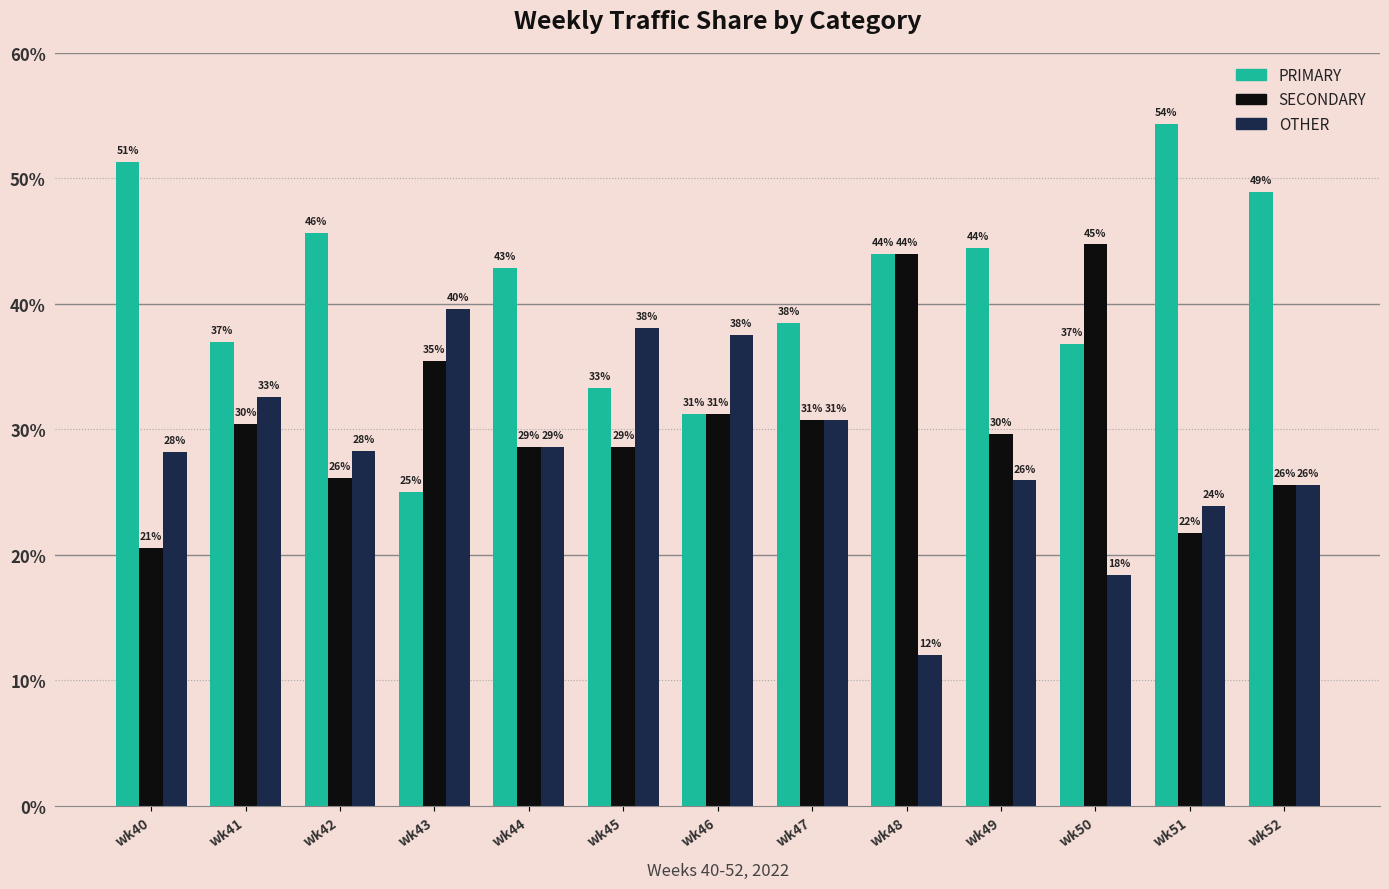

Reading left to right, what are all the values shown in this chart?

PRIMARY: wk40=51.3	wk41=37.0	wk42=45.7	wk43=25.0	wk44=42.9	wk45=33.3	wk46=31.2	wk47=38.5	wk48=44.0	wk49=44.4	wk50=36.8	wk51=54.3	wk52=48.9
SECONDARY: wk40=20.5	wk41=30.4	wk42=26.1	wk43=35.4	wk44=28.6	wk45=28.6	wk46=31.2	wk47=30.8	wk48=44.0	wk49=29.6	wk50=44.7	wk51=21.7	wk52=25.5
OTHER: wk40=28.2	wk41=32.6	wk42=28.3	wk43=39.6	wk44=28.6	wk45=38.1	wk46=37.5	wk47=30.8	wk48=12.0	wk49=25.9	wk50=18.4	wk51=23.9	wk52=25.5